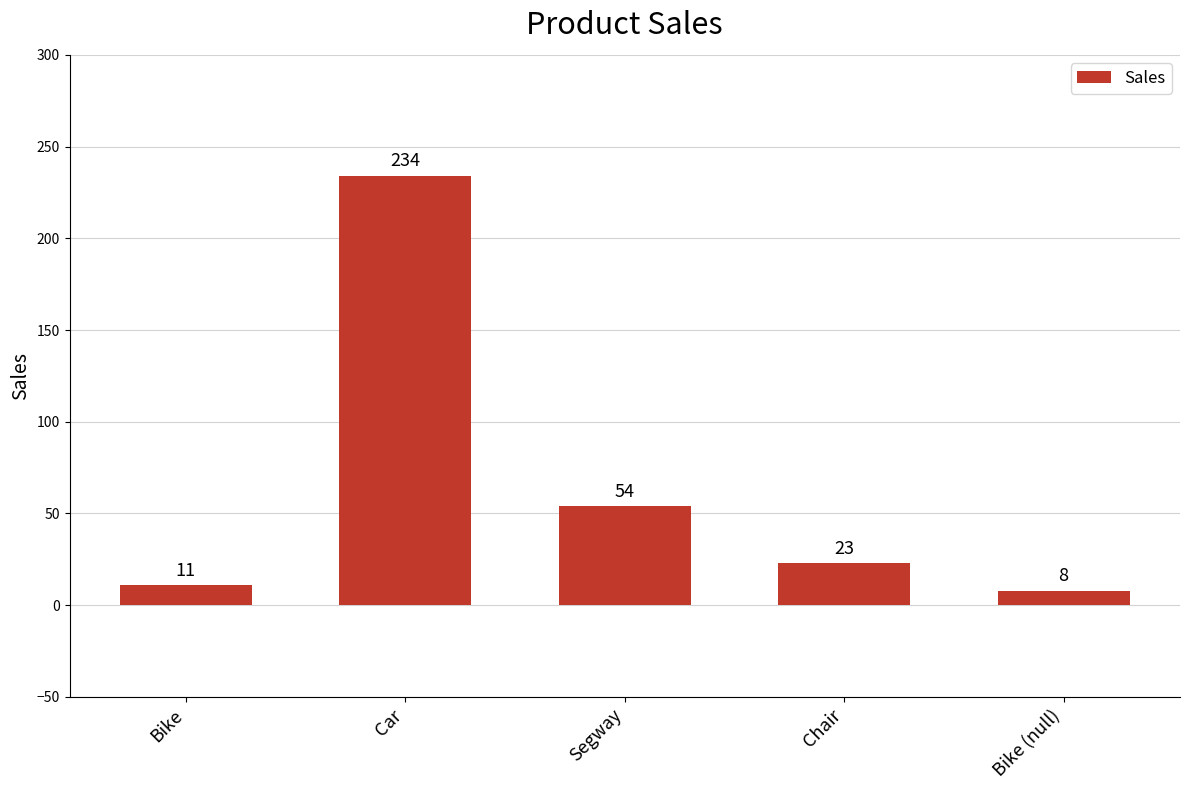

What is the greatest value displayed?

234